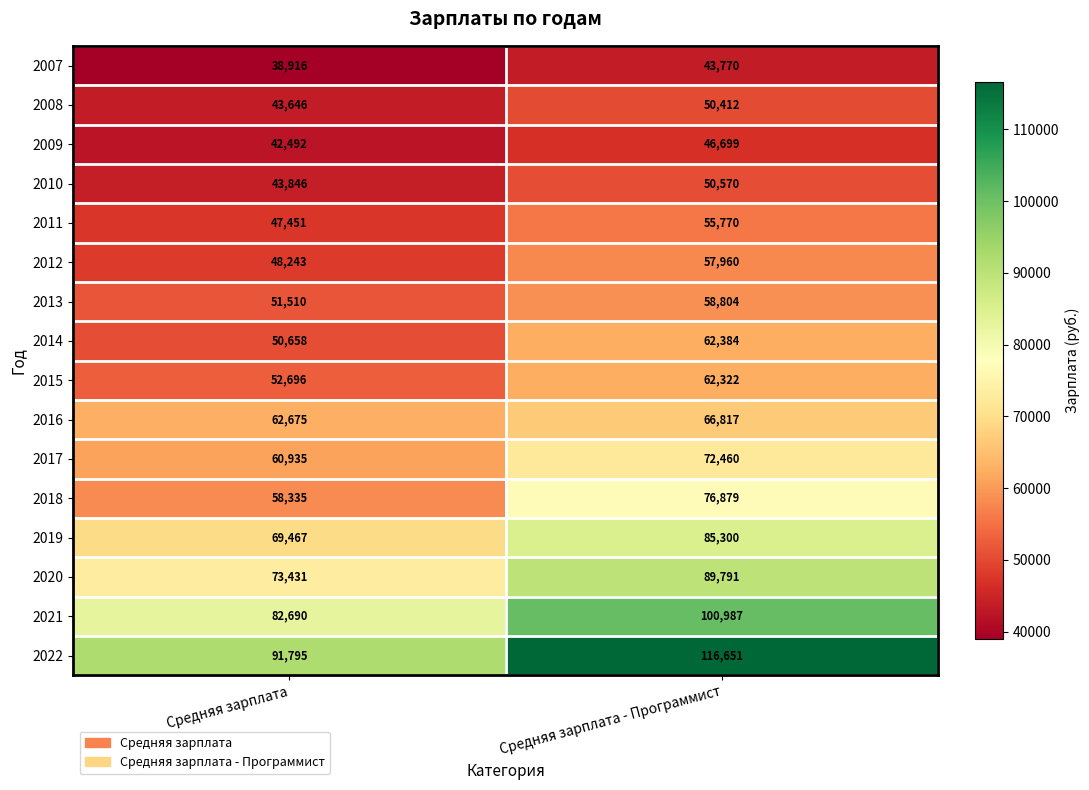

True or false: 2013 has a value of 58804 at Средняя зарплата - Программист.

True